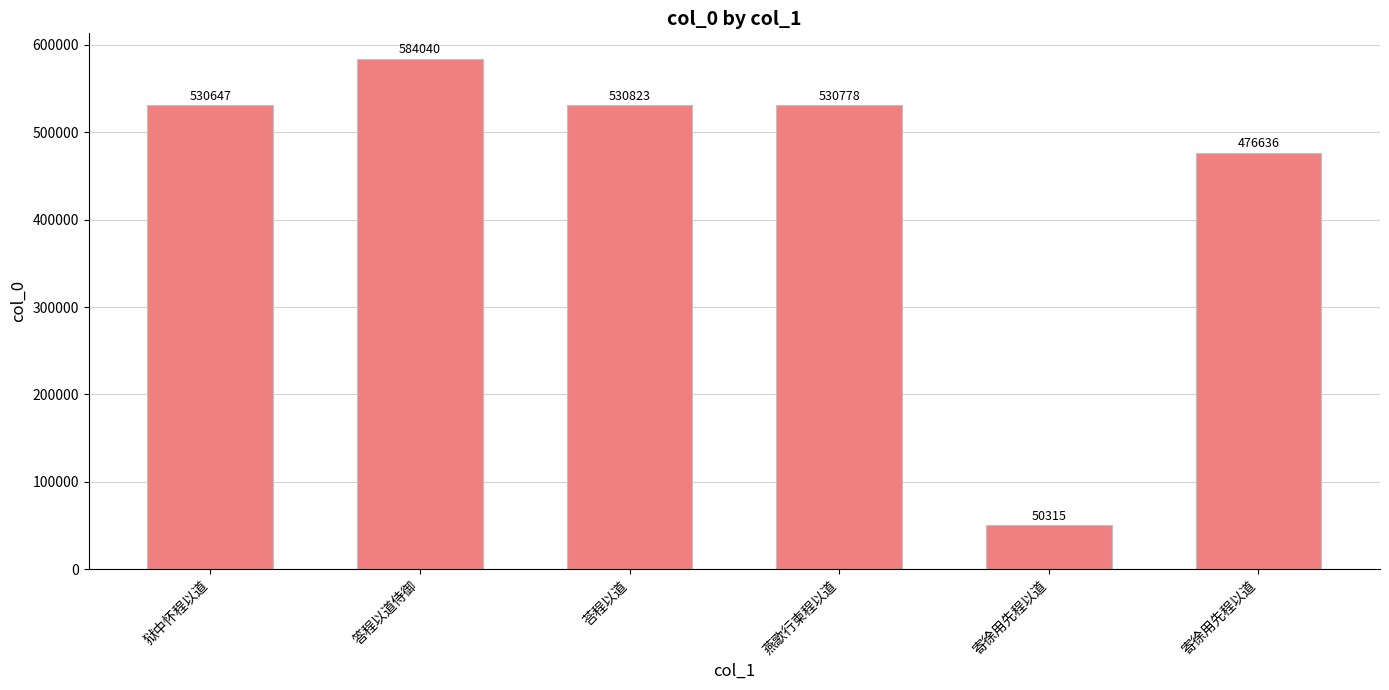

Count the number of data series in this chart.

1